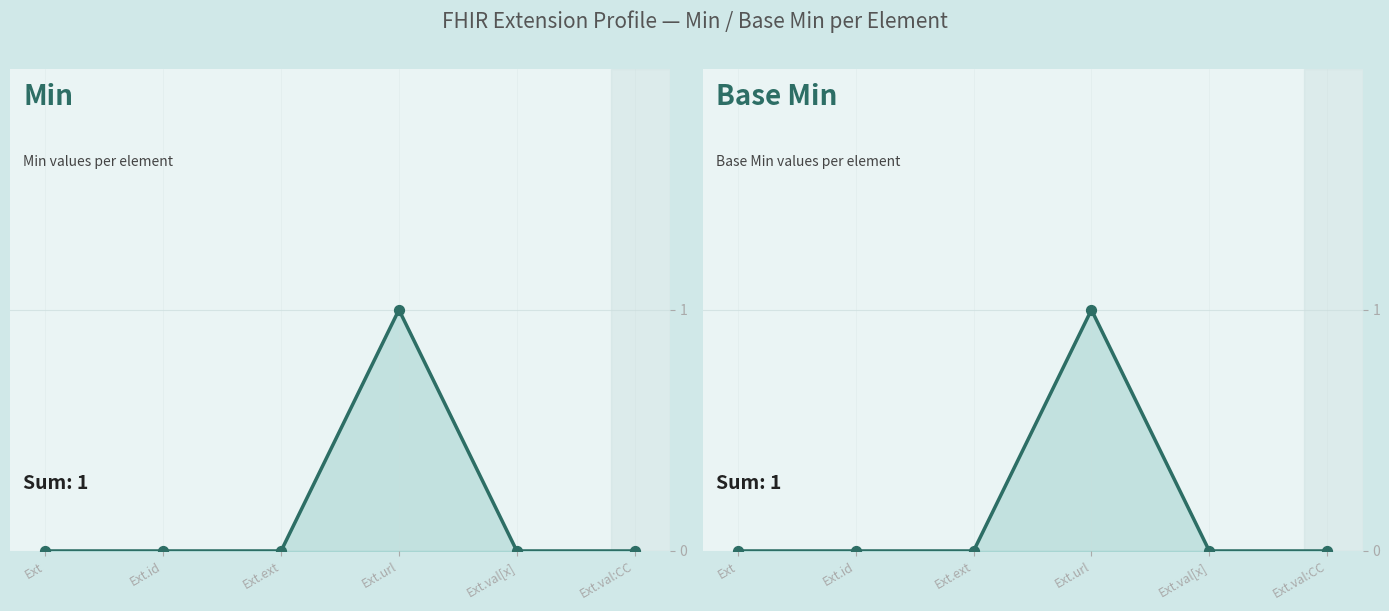

Which series has the largest Y range (max minus min)?

Min